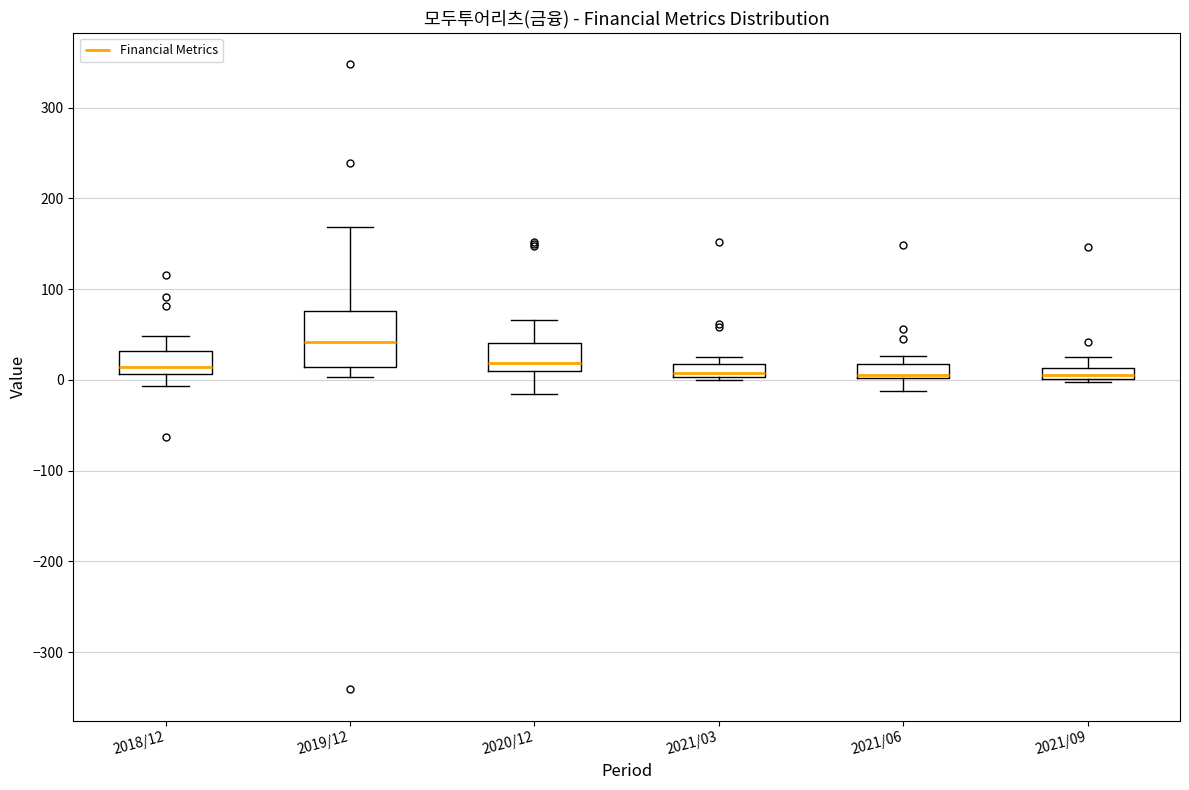

Comparing the boxes themselves (not the whiskers), which one is the tallest?

2019/12